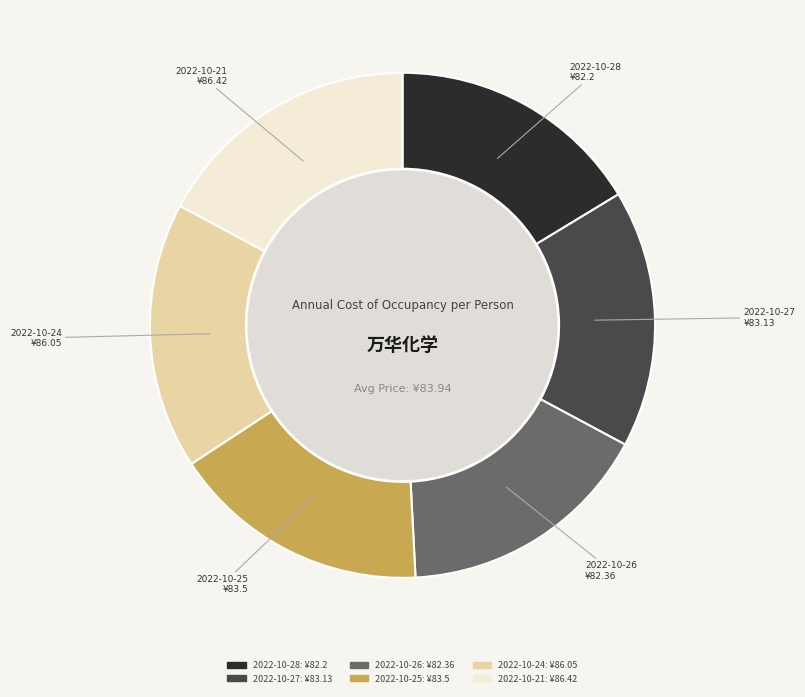

Is it true that 2022-10-21 is 17% of the pie?

True